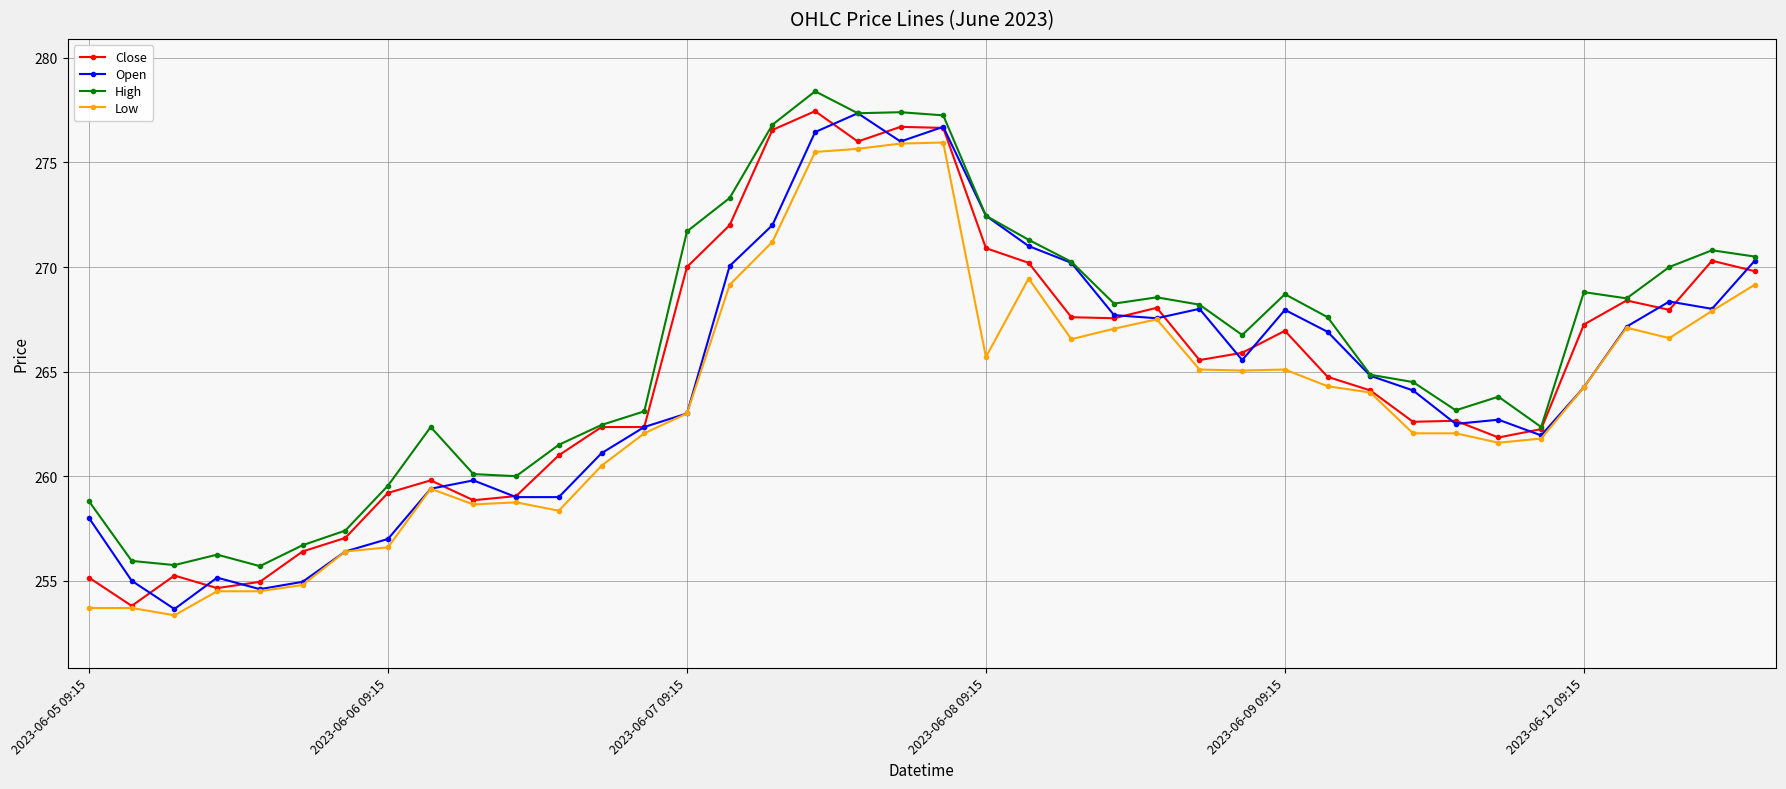

Count the number of data series in this chart.

4